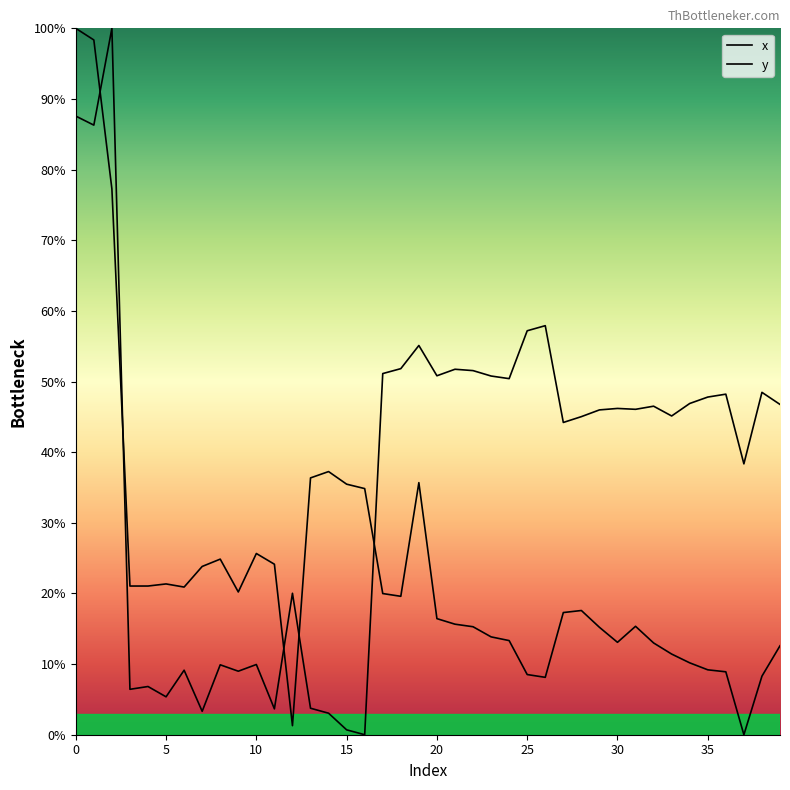

What is the highest value of the x series?

100.0